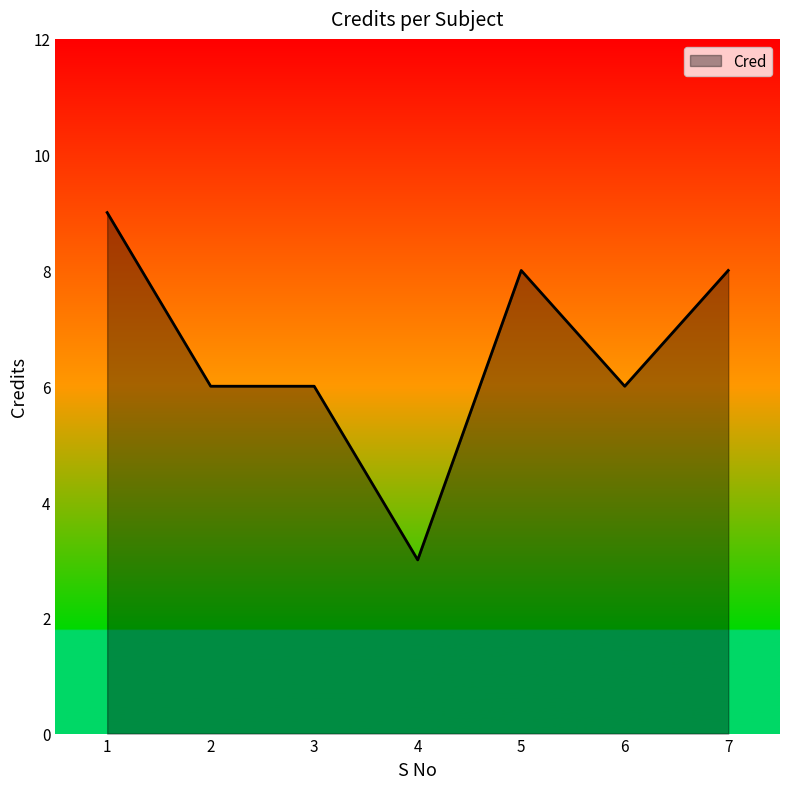

Which label corresponds to the largest value in the chart?

1